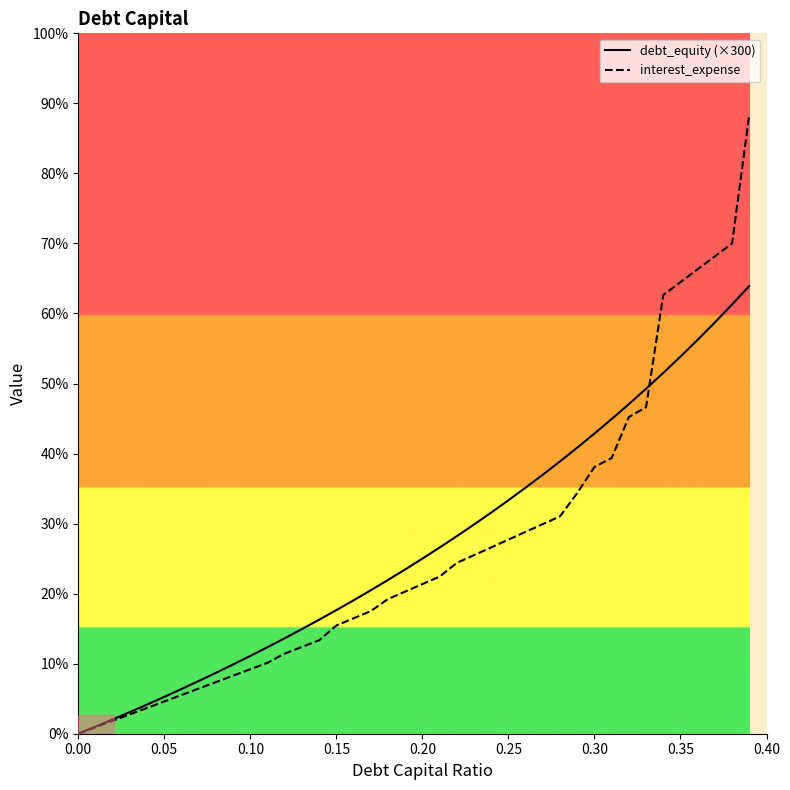

What is the maximum value for debt_equity (×300)?

191.8